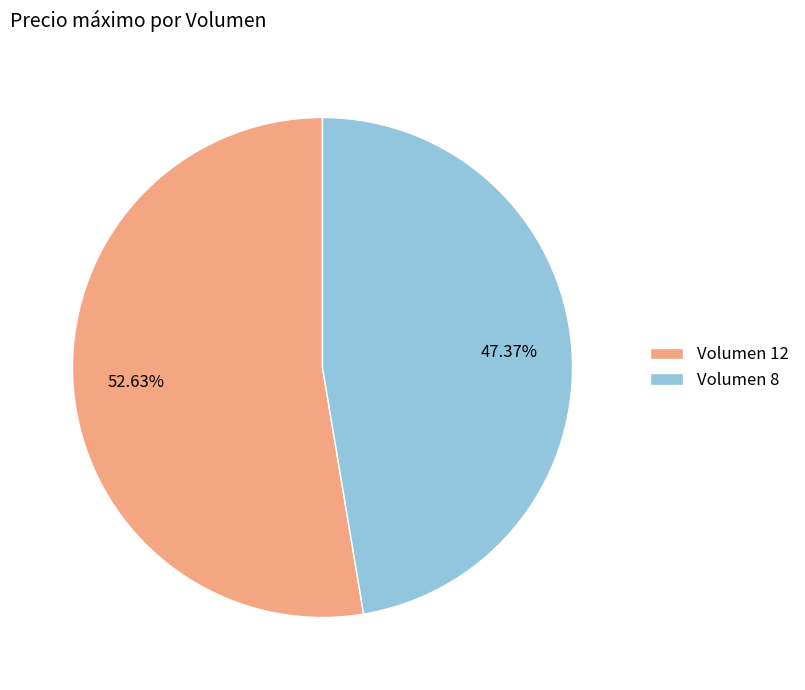

Rank the categories by value from highest to lowest.

Volumen 12, Volumen 8